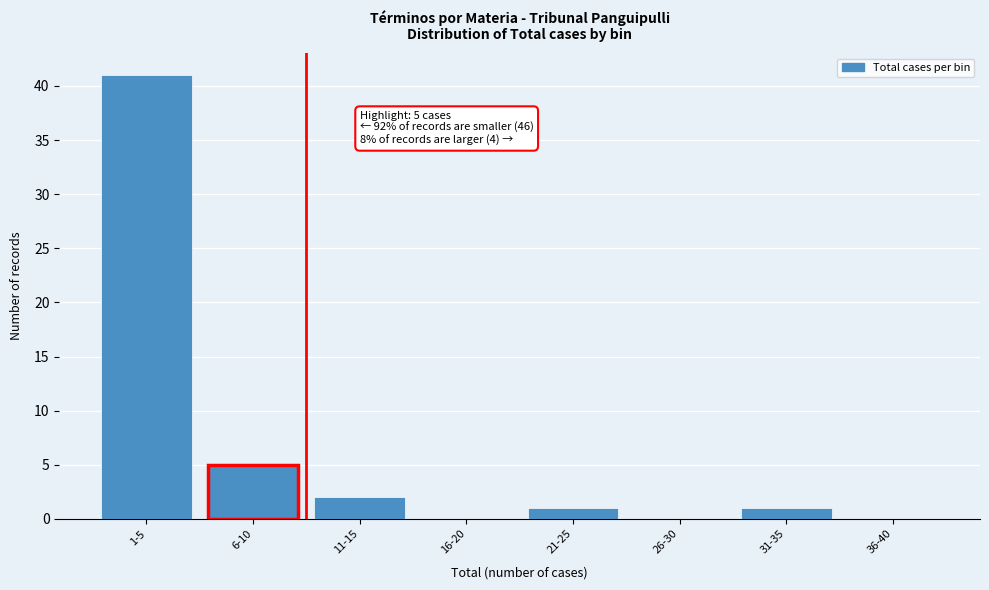

Reading left to right, list all the values displayed in this chart.

1-5=41	6-10=5	11-15=2	16-20=0	21-25=1	26-30=0	31-35=1	36-40=0